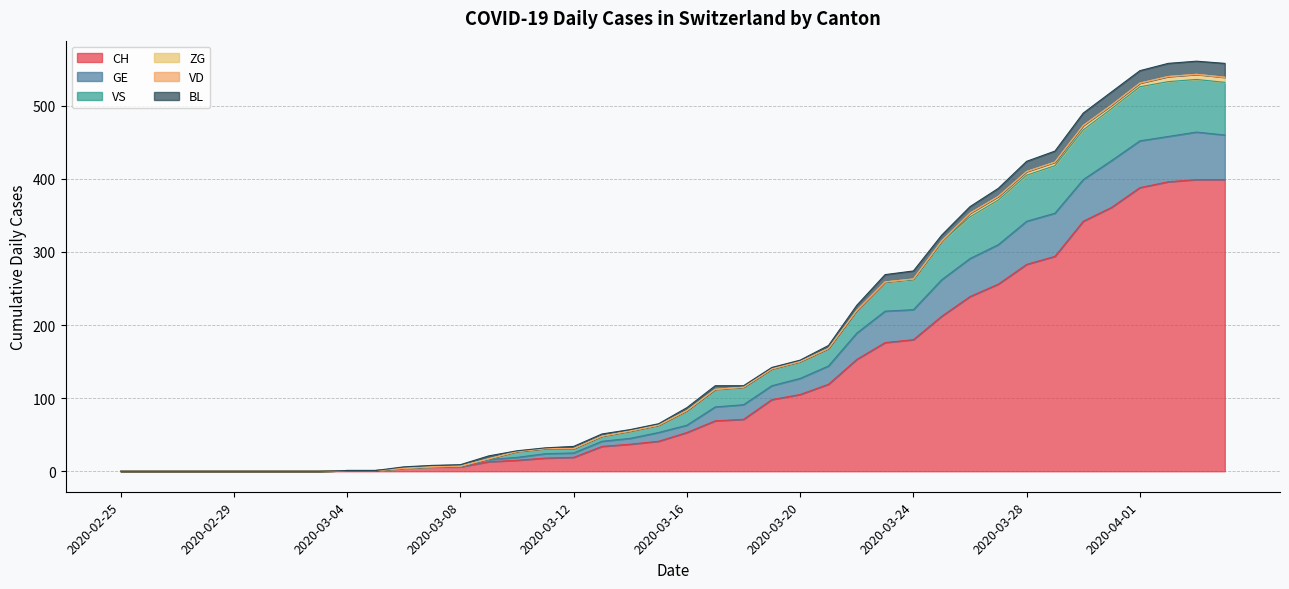

Where is the first local maximum for VS?

2020-04-03